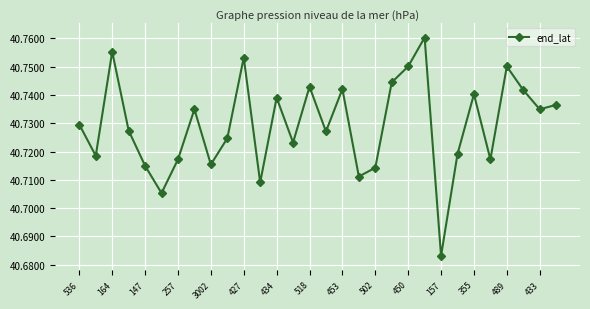

Does the chart have visible grid lines?

Yes